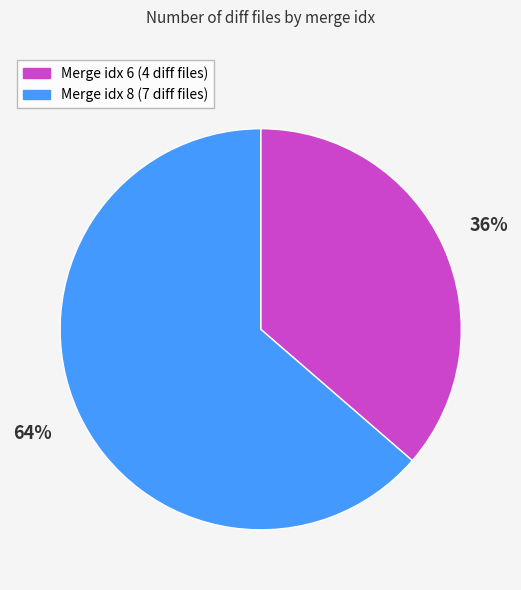

Rank the categories by value from highest to lowest.

Merge idx 8 (7 diff files), Merge idx 6 (4 diff files)